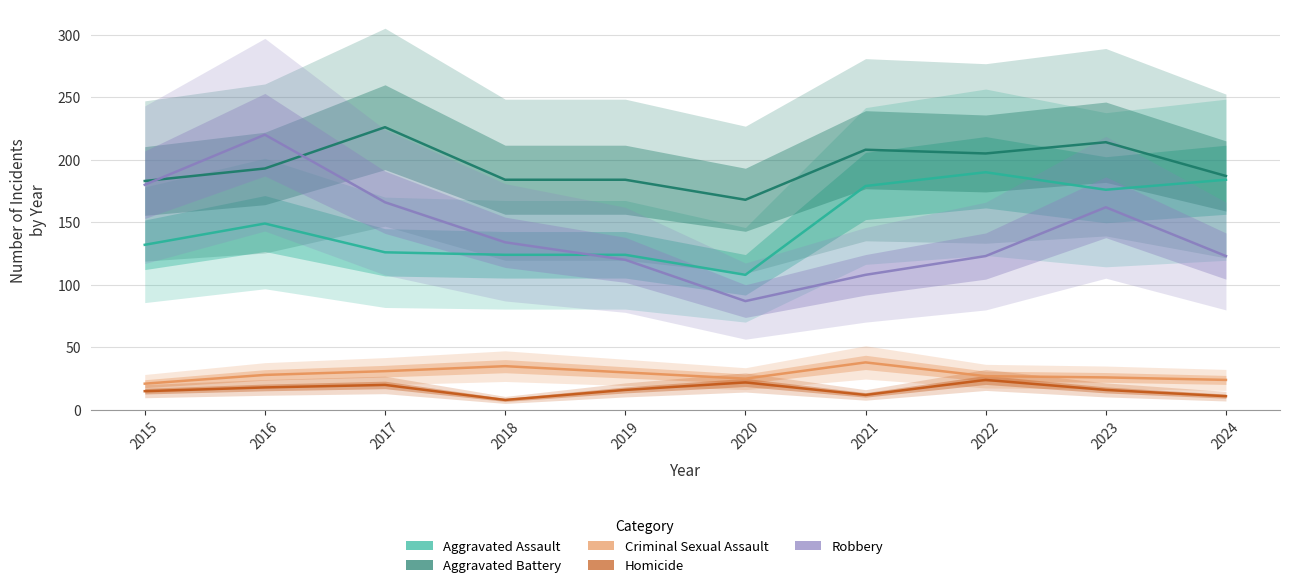

Reading right to left, transcribe all the data shown in this chart.

Aggravated Assault: 184	176	190	179	108	124	124	126	149	132
Aggravated Battery: 187	214	205	208	168	184	184	226	193	183
Criminal Sexual Assault: 24	26	27	38	25	30	35	31	28	21
Homicide: 11	16	24	12	22	16	8	20	18	15
Robbery: 123	162	123	108	87	120	134	166	220	180